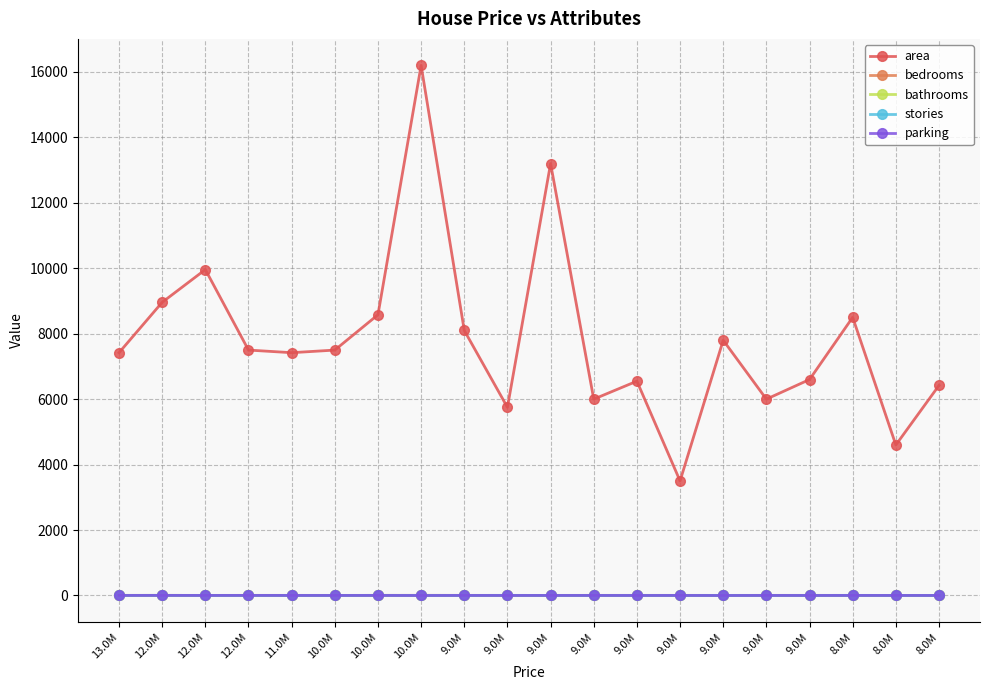

How many data points does each series have?

20